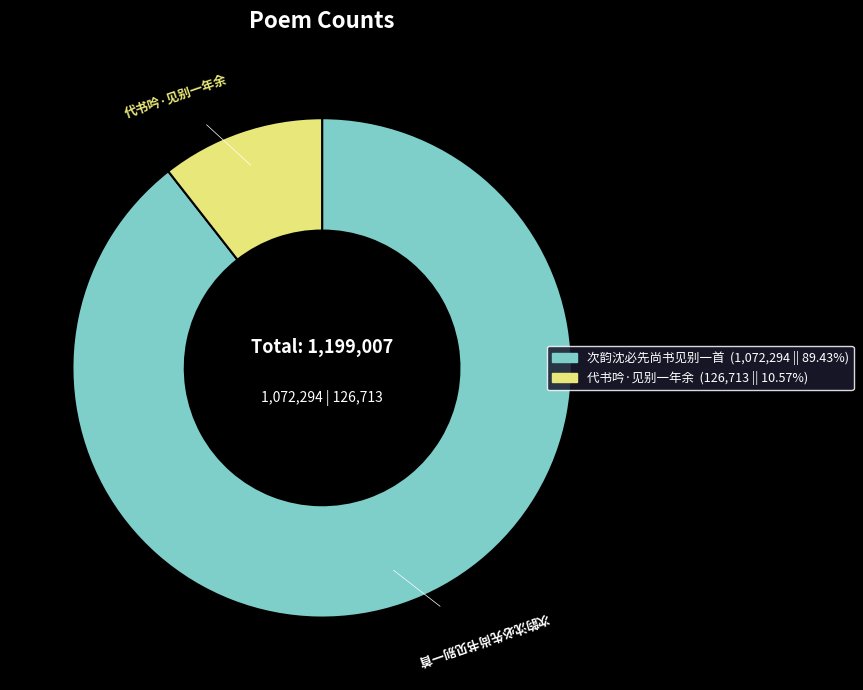

Count the number of slices in the pie.

2